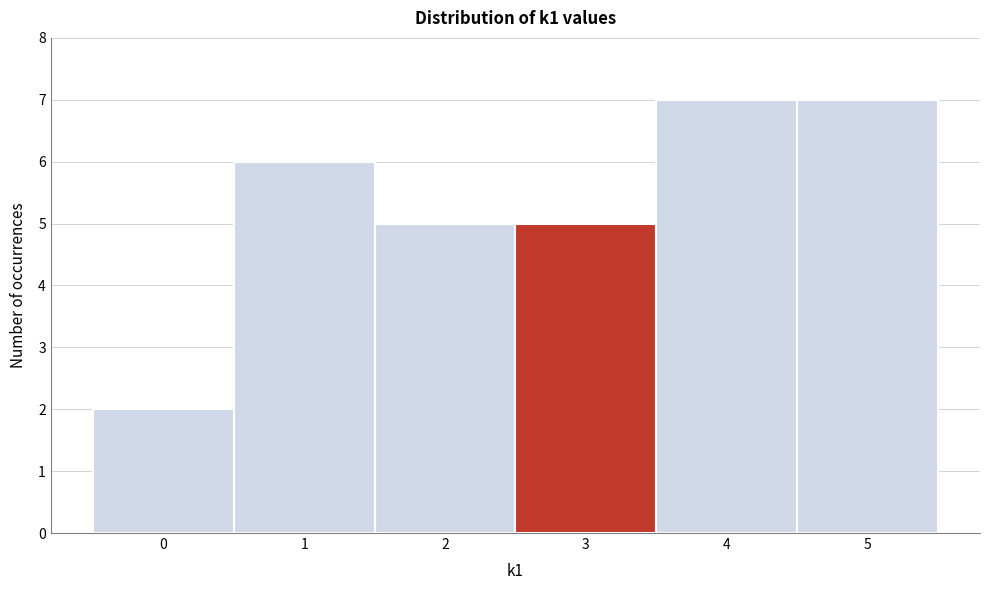

Reading left to right, transcribe this chart: for each bar, give the range it covers on the x-axis and its height. The values are not printed on the chart, so give them approximately, as read against the axis.

-0.5 to 0.5: 2
0.5 to 1.5: 6
1.5 to 2.5: 5
2.5 to 3.5: 5
3.5 to 4.5: 7
4.5 to 5.5: 7